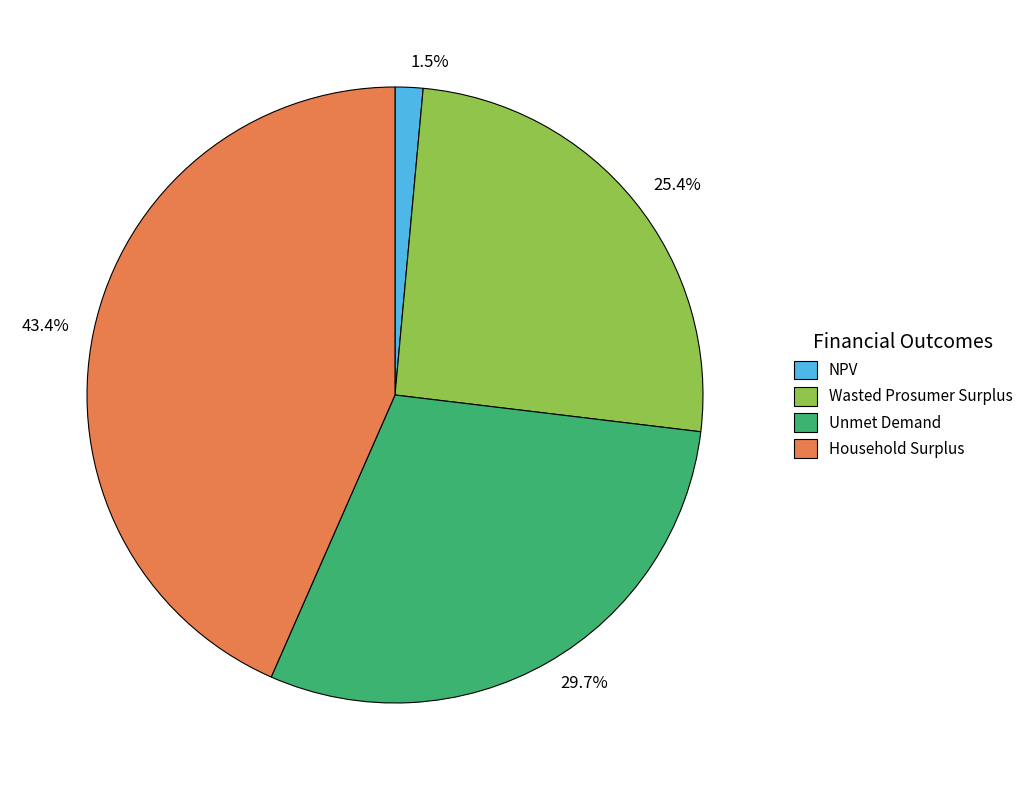

To the nearest percent, what is the average slice percentage?

25%